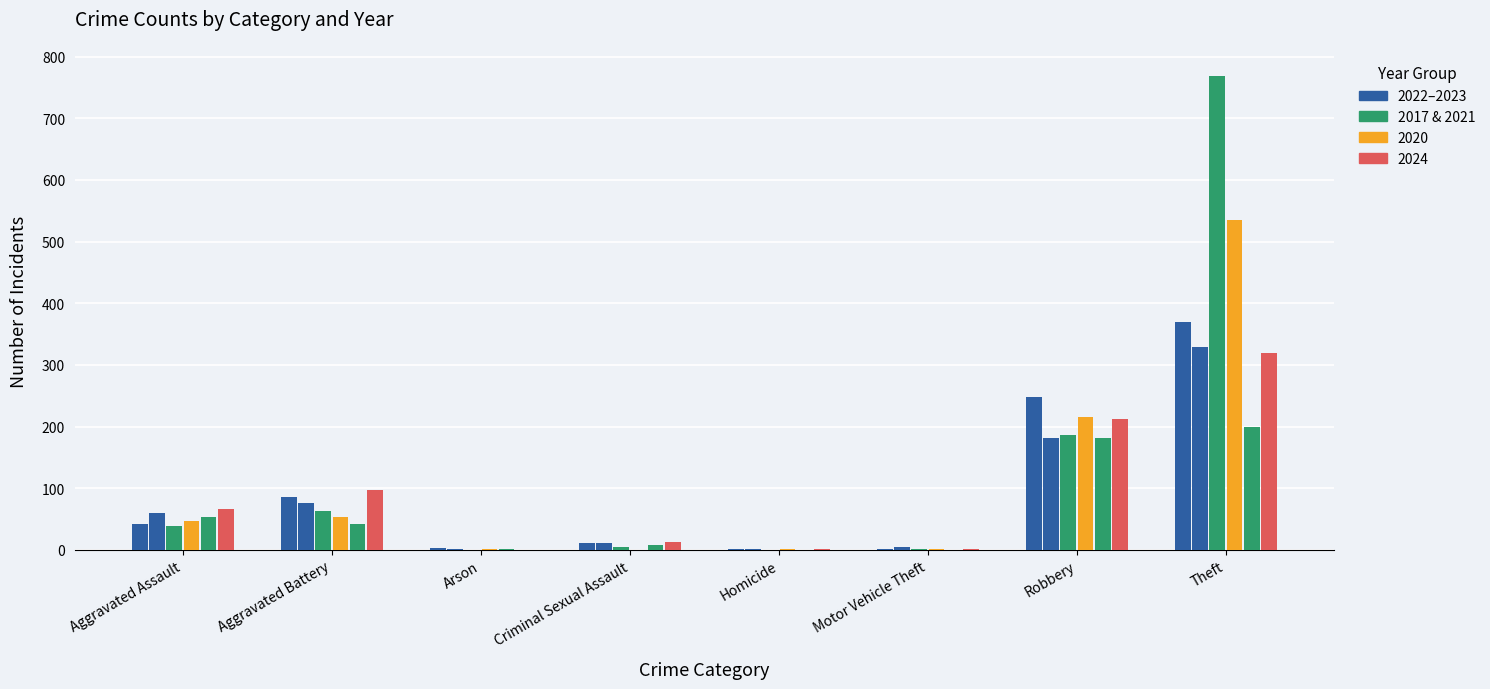

Is it true that 2022 equals 5 at Arson?

False